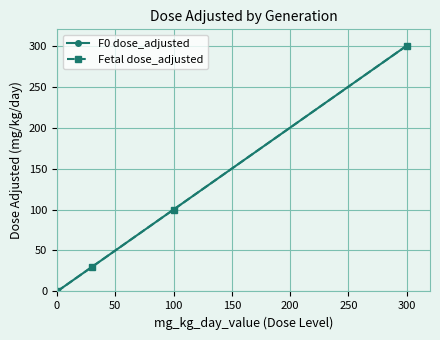

True or false: F0 dose_adjusted and Fetal dose_adjusted intersect in this chart.

False